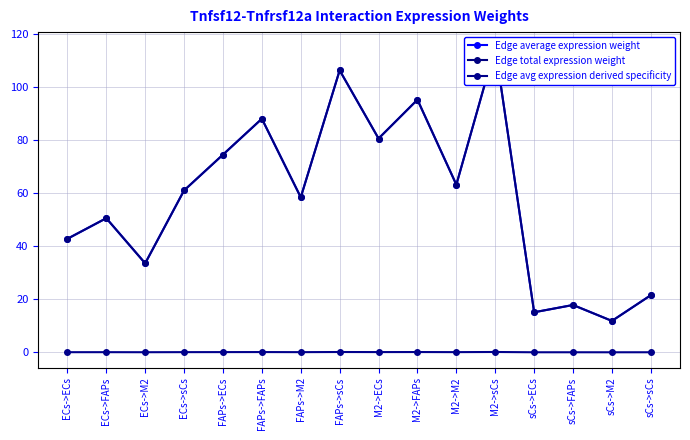

Reading right to left, what are all the values shown in this chart?

Edge average expression weight: 21.5	11.8	17.8	15.1	114.8	63.1	95.1	80.5	106.2	58.4	87.9	74.4	61.0	33.5	50.5	42.7
Edge total expression weight: 21.5	11.8	17.8	15.1	114.8	63.1	95.1	80.5	106.2	58.4	87.9	74.4	61.0	33.5	50.5	42.7
Edge avg expression derived specificity: 0.0	0.0	0.0	0.0	0.1	0.1	0.1	0.1	0.1	0.1	0.1	0.1	0.1	0.0	0.1	0.0